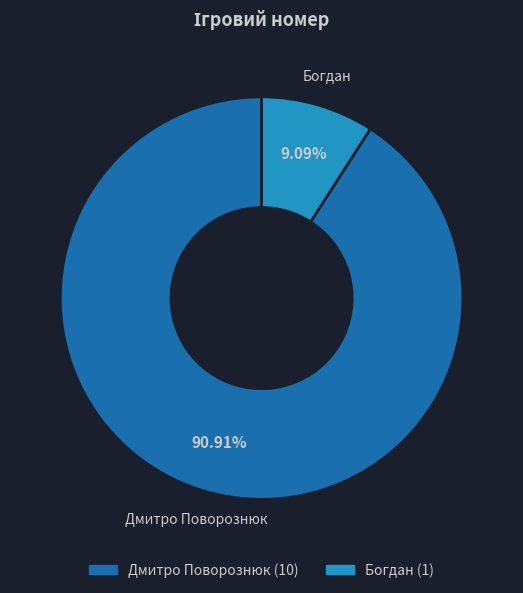

To the nearest percent, what is the average slice percentage?

50%